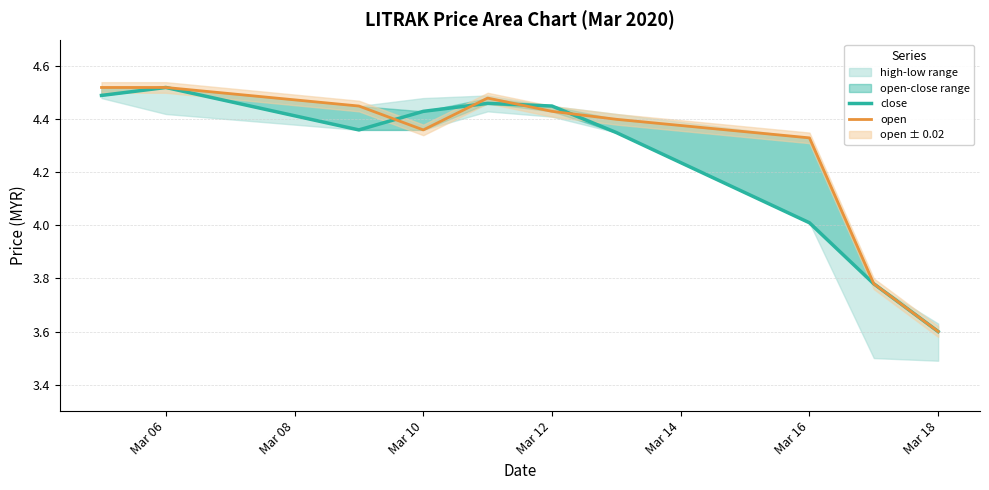

Which series has the largest total across all categories?

open